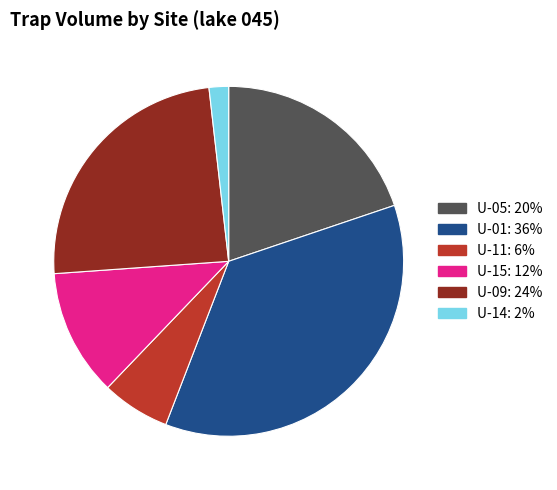

How many segments does this pie chart have?

6